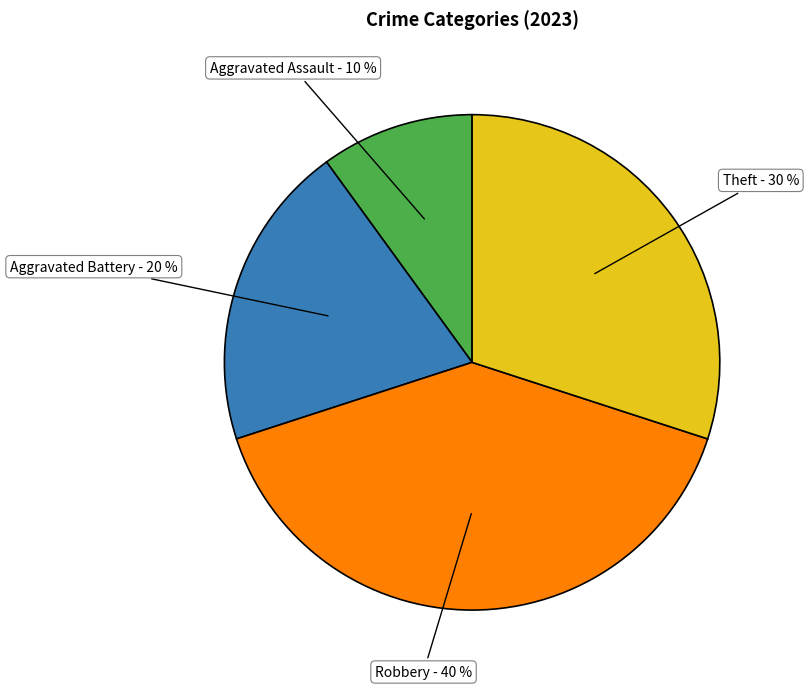

Is there any slice that represents more than half of the pie?

No